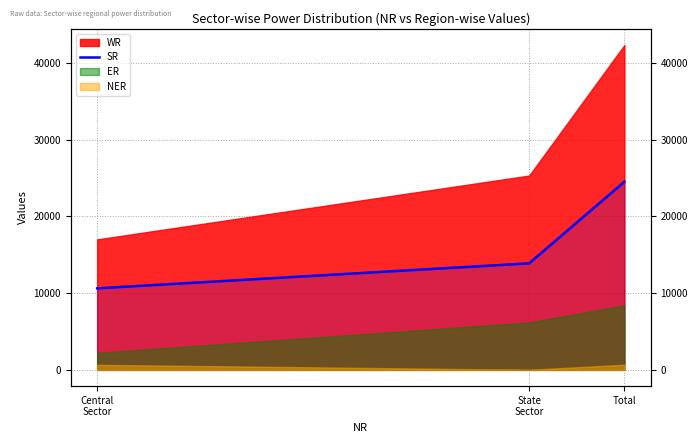

How many lines are shown in the chart?

1